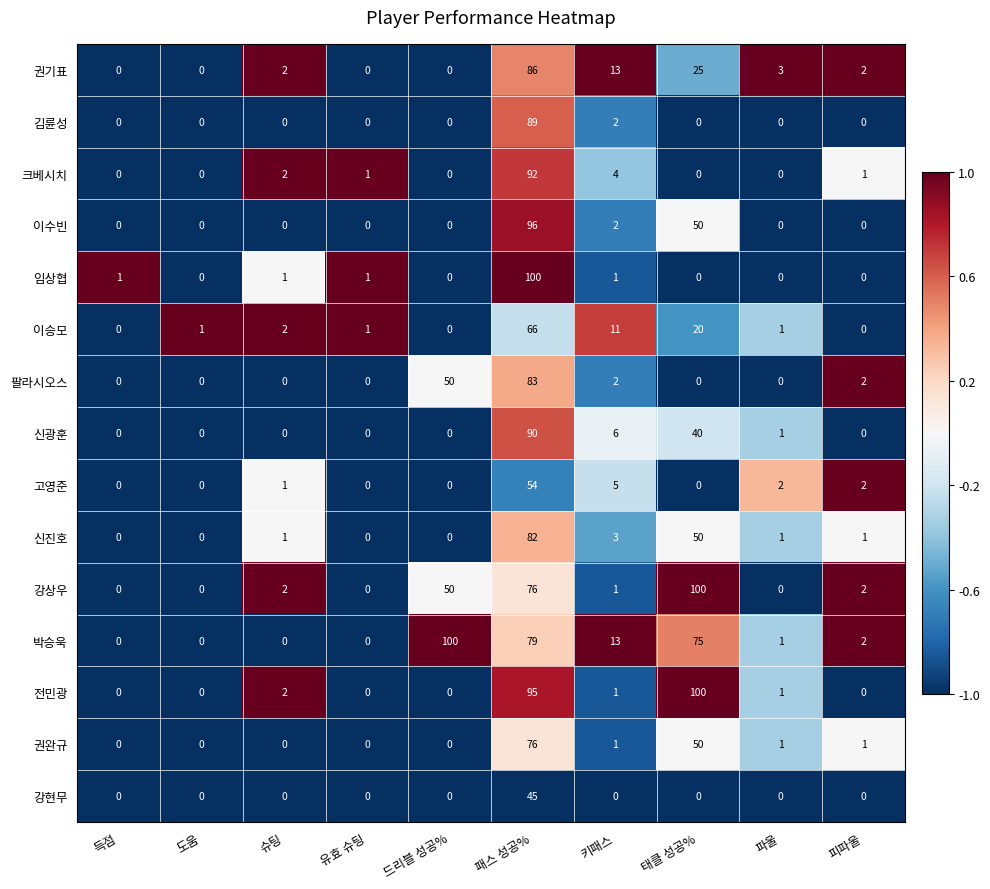

Between 슈팅 and 키패스, which series saw the biggest shift?

박승욱